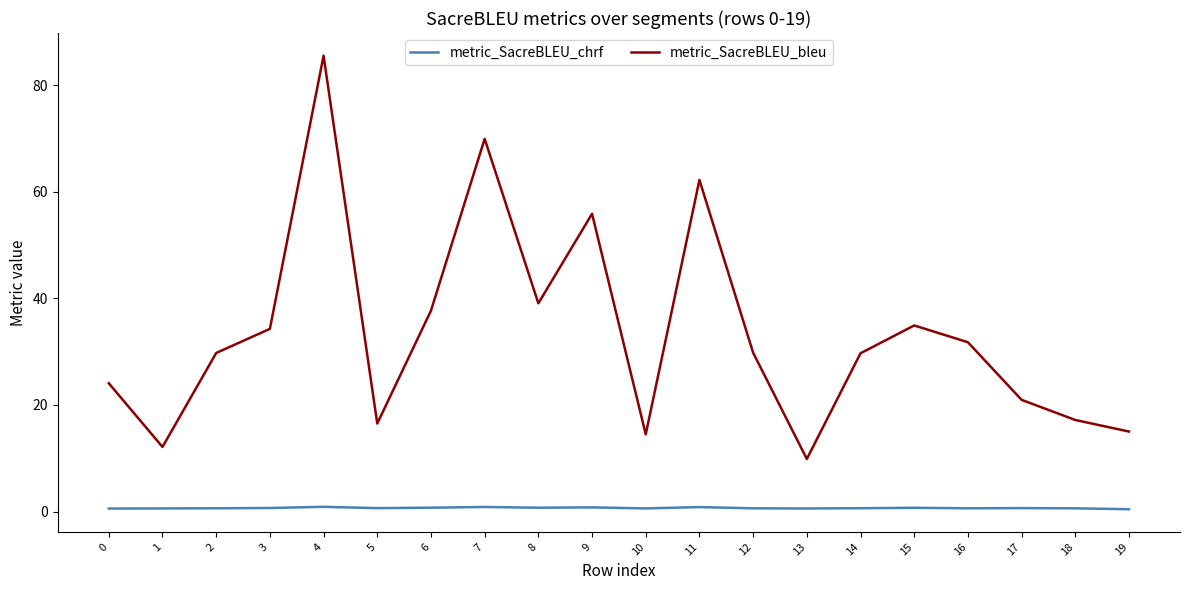

Is it true that metric_SacreBLEU_bleu equals 145.4 at 4?

False